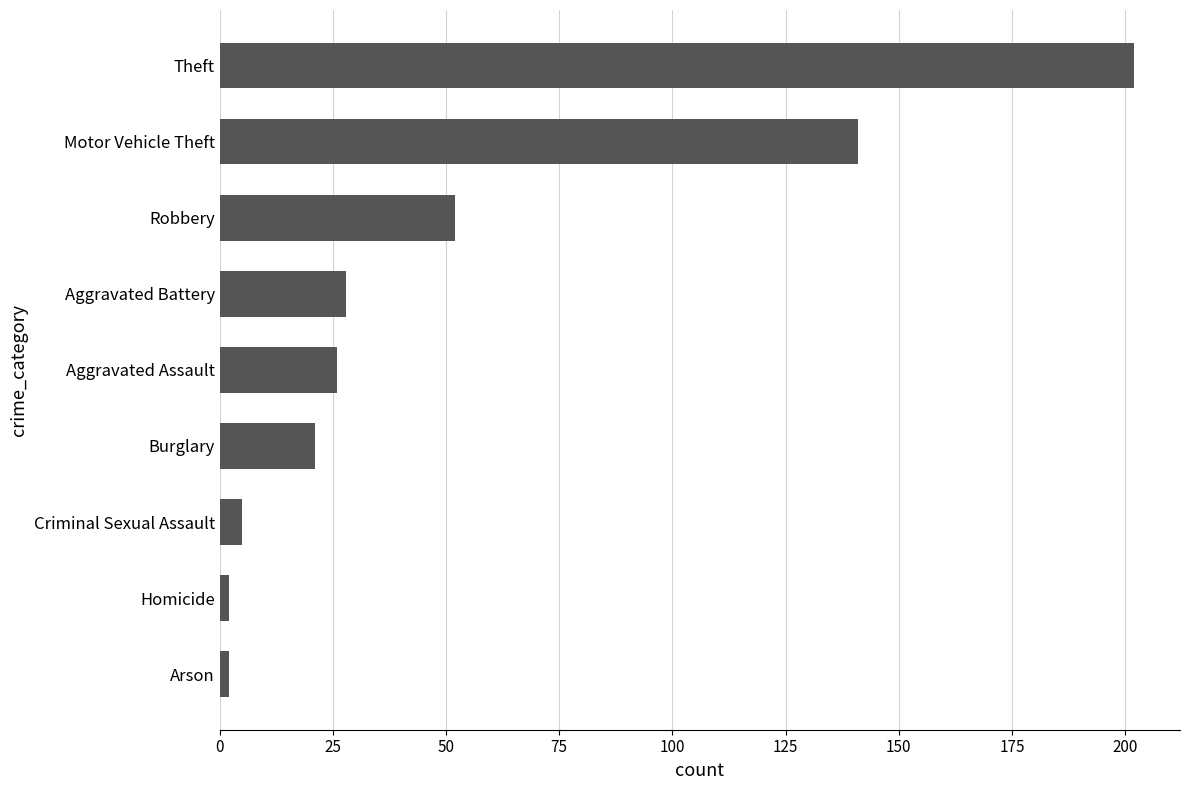

Which has a higher value, Robbery or Theft?

Theft